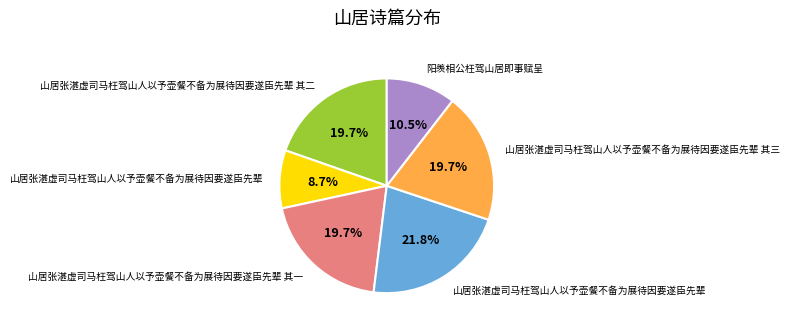

Is there any slice that represents more than half of the pie?

No